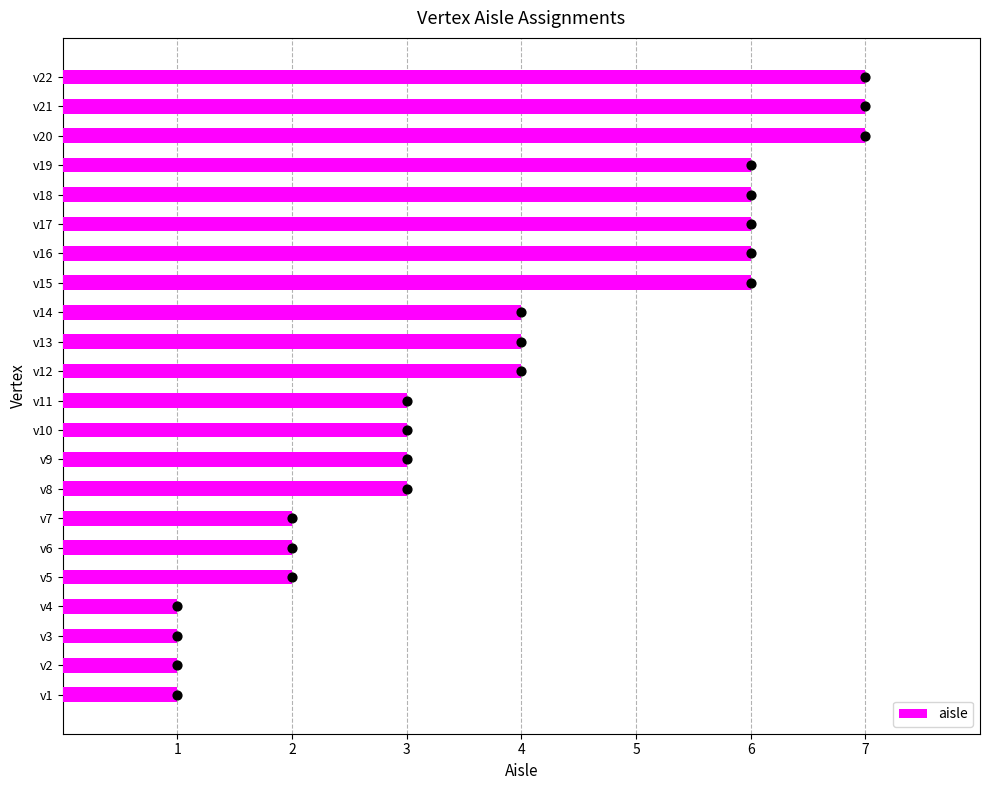

The value of aisle at v19 is 6. True or false?

True